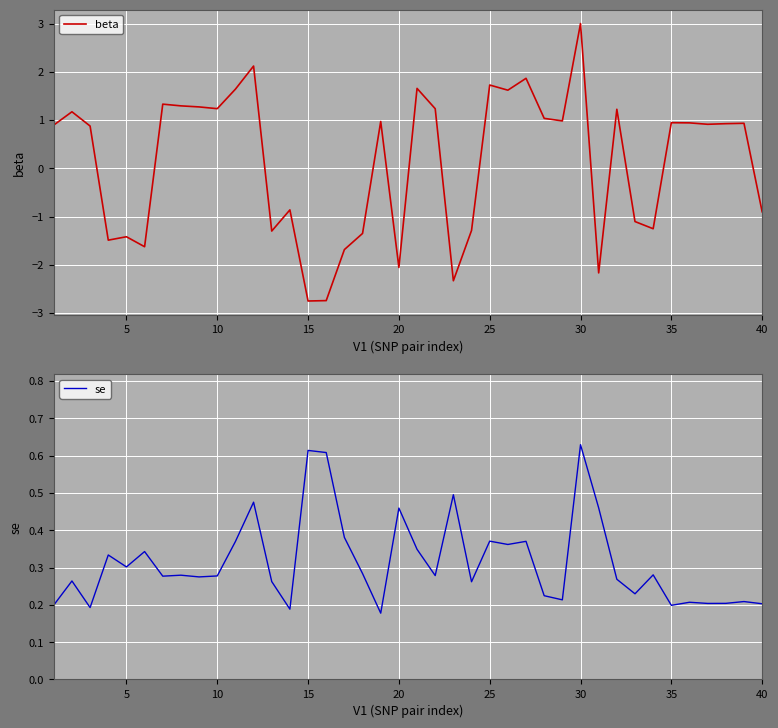

How many interior local peaks does the se series have?

14